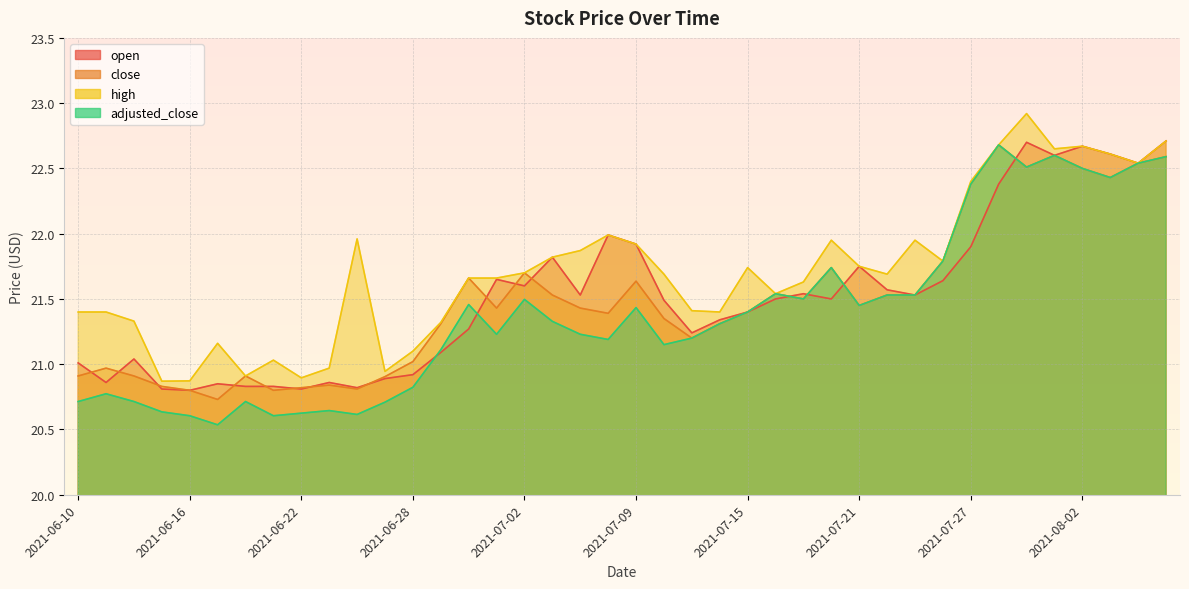

The open series shows 21.0 at 2021-06-14. True or false?

True